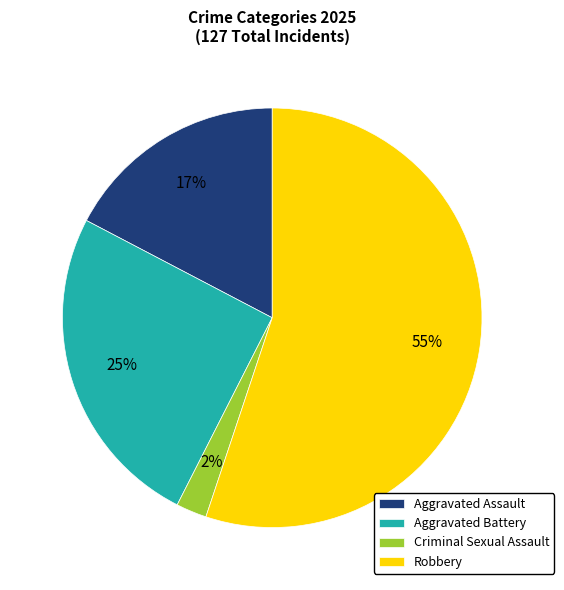

To the nearest percent, what is the average slice percentage?

25%